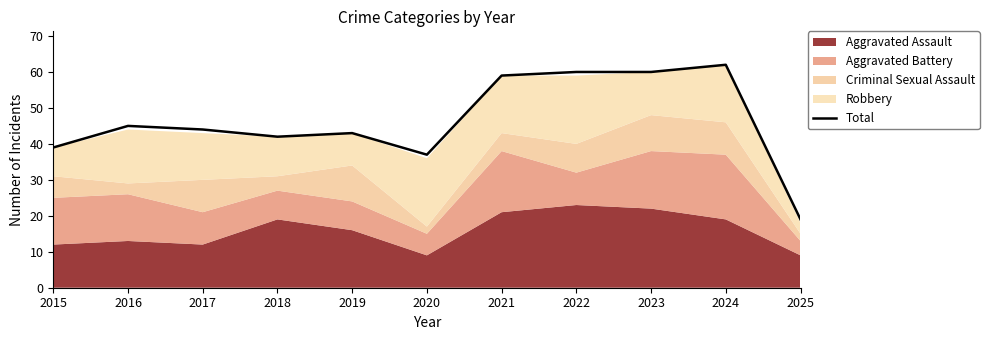

At which category does the chart reach its minimum across all series?

2025